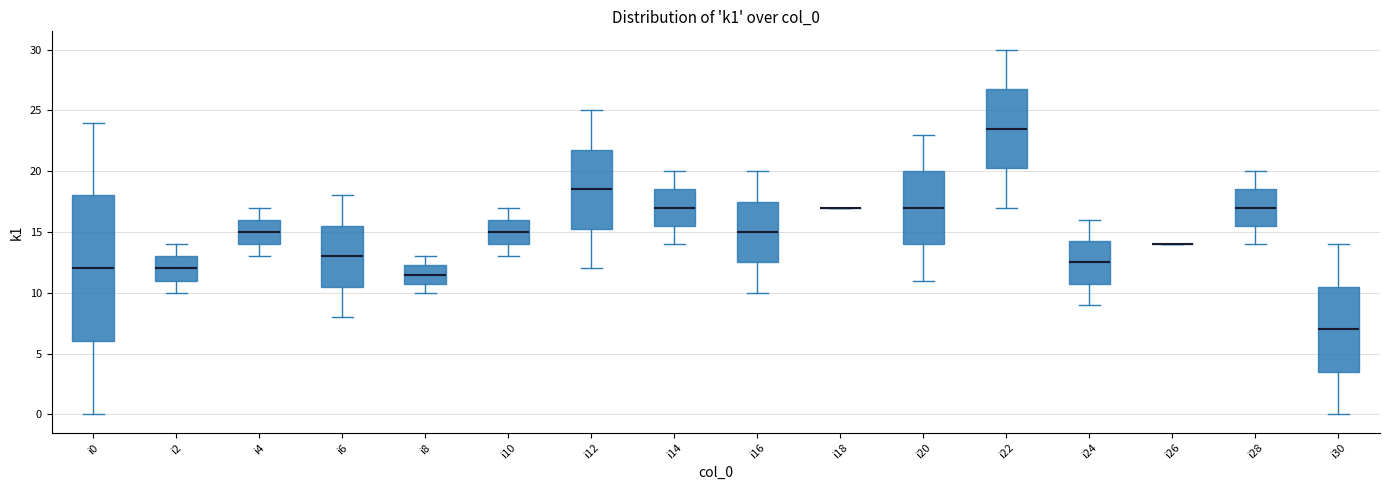

Where is the upper edge of the box for i0 on the y-axis? The values are not printed on the chart, so give them approximately, as read against the axis.

18.0